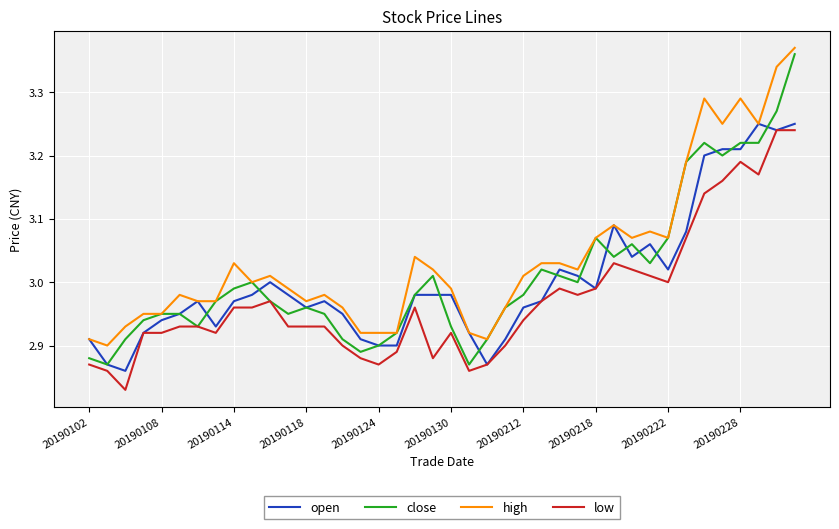

Which series has the largest total across all categories?

high